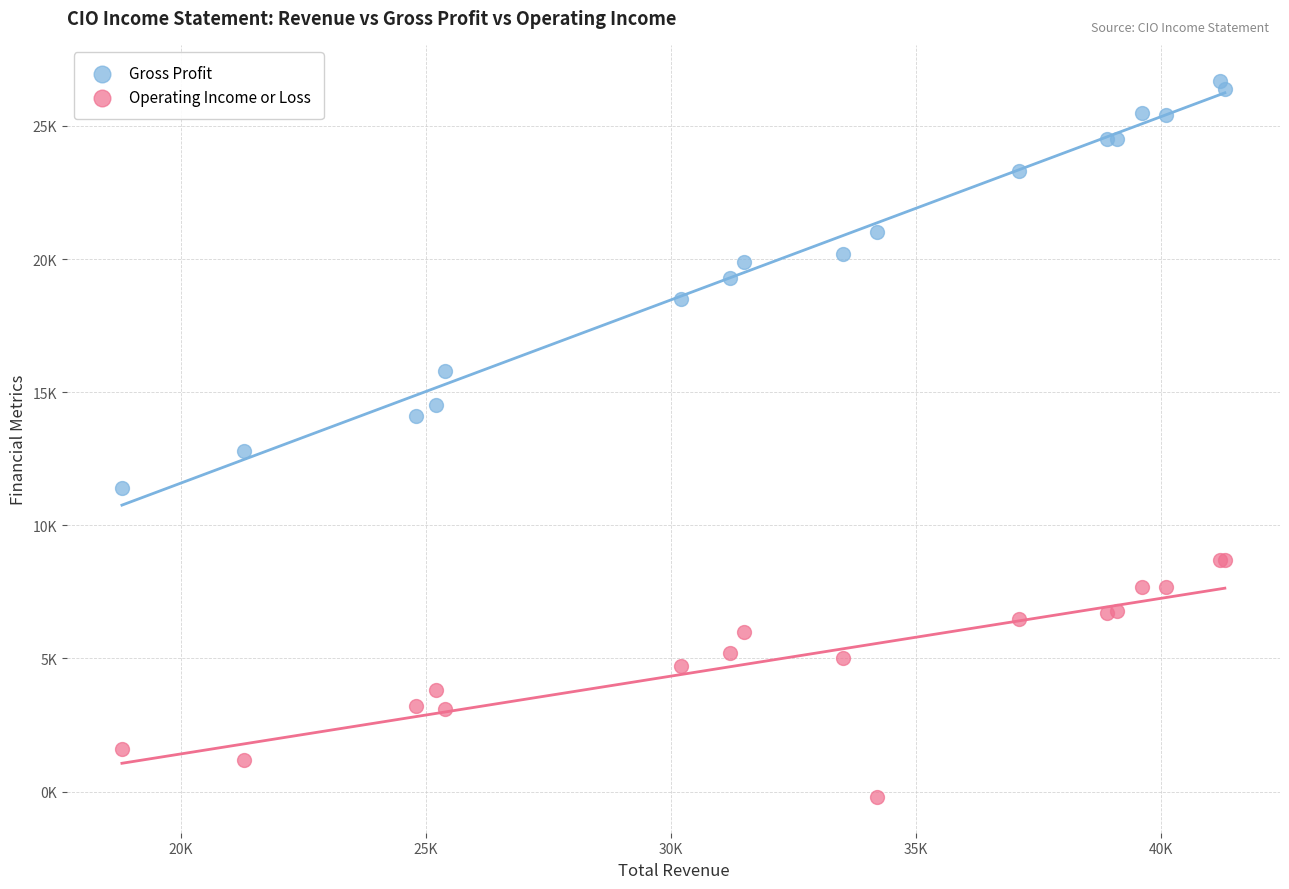

Which series contains the lowest Y value?

Operating Income or Loss